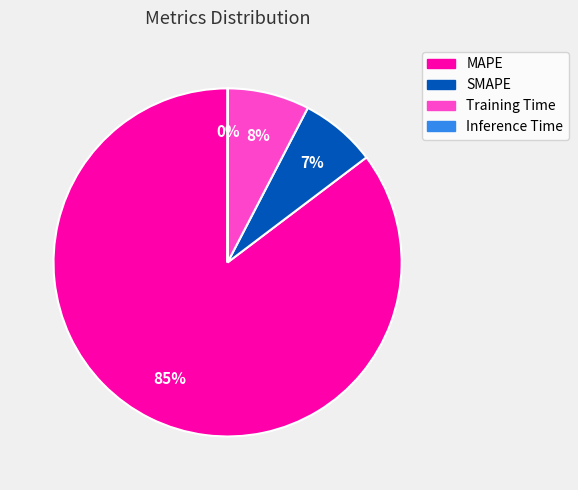

Is the sum of MAPE and SMAPE greater than half?

Yes